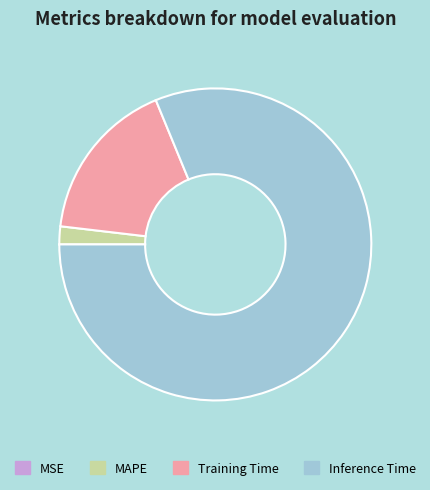

Which has a higher value, MAPE or Inference Time?

Inference Time